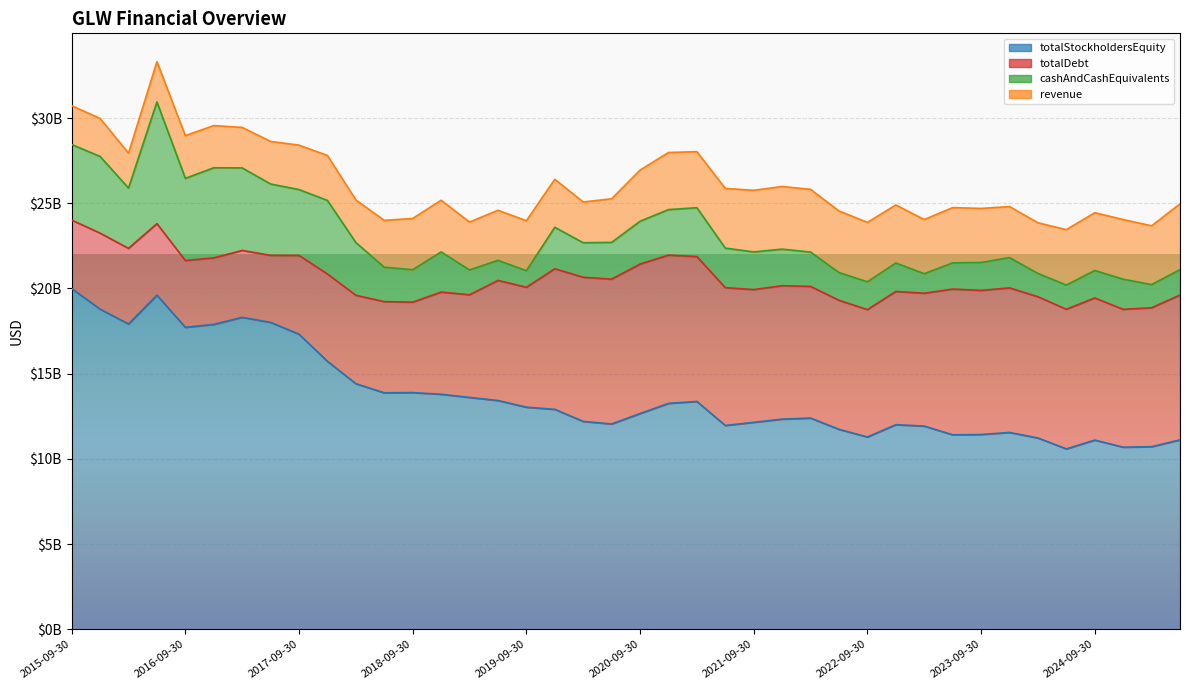

Which has a higher value, 2018-03-31 or 2021-03-31?

2018-03-31